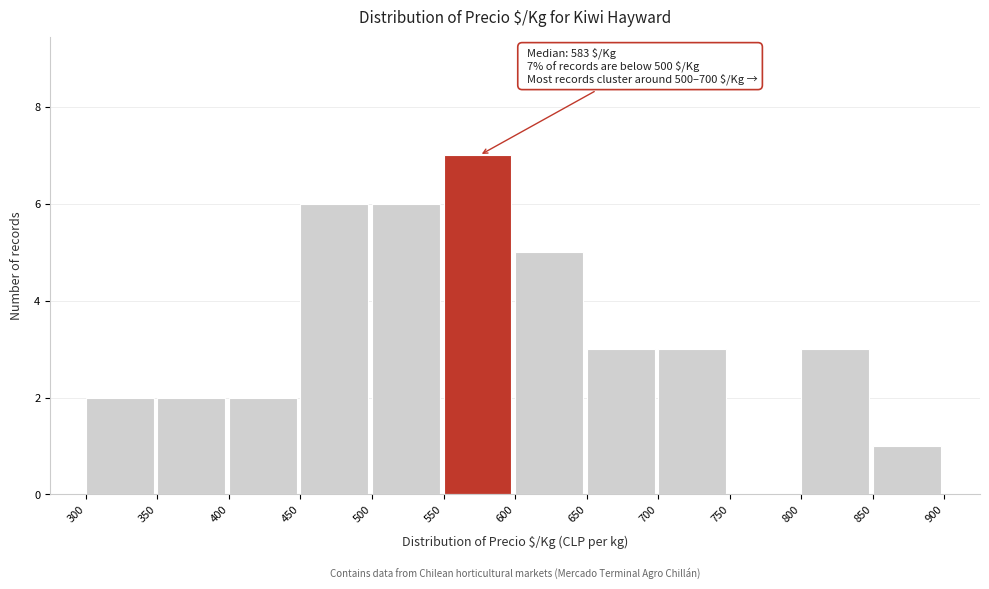

Which range on the x-axis has the tallest bar?

550 to 600